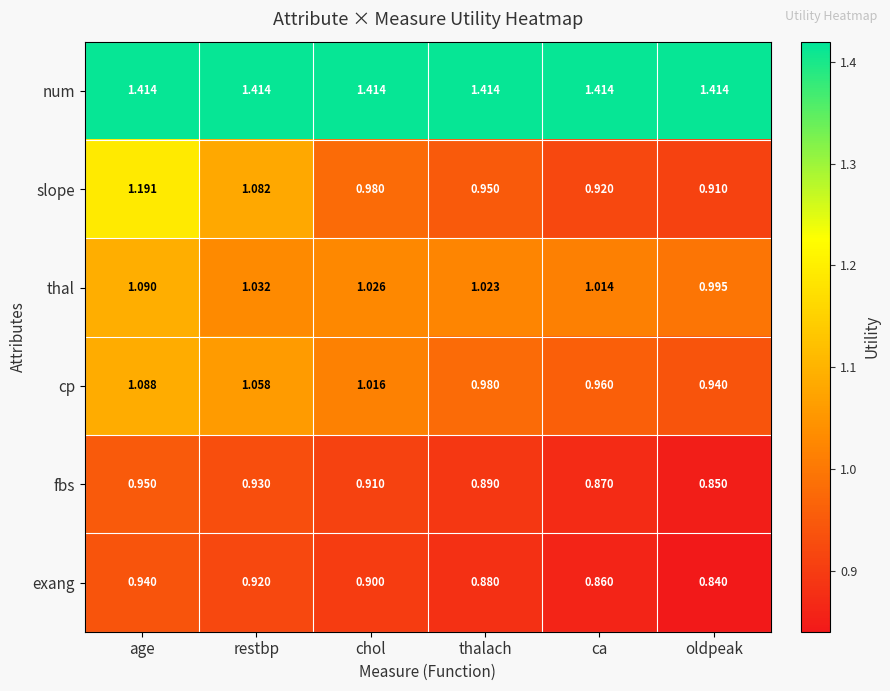

What is the total value across all series at age?

6.7